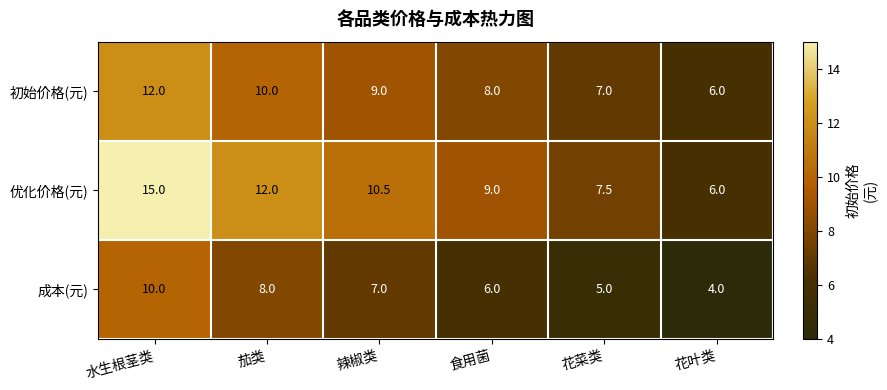

Reading left to right, extract all data points from this chart.

初始价格(元): 12.0	10.0	9.0	8.0	7.0	6.0
优化价格(元): 15.0	12.0	10.5	9.0	7.5	6.0
成本(元): 10.0	8.0	7.0	6.0	5.0	4.0